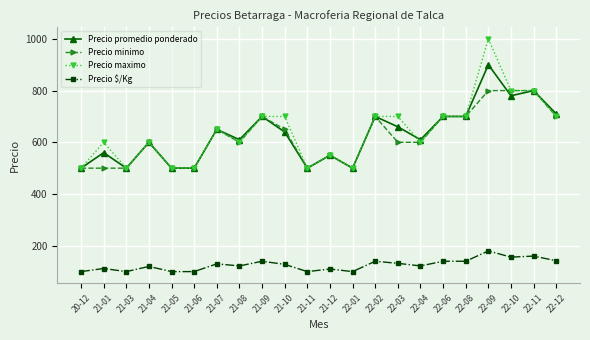

Where is the first local maximum for Precio promedio ponderado?

21-01